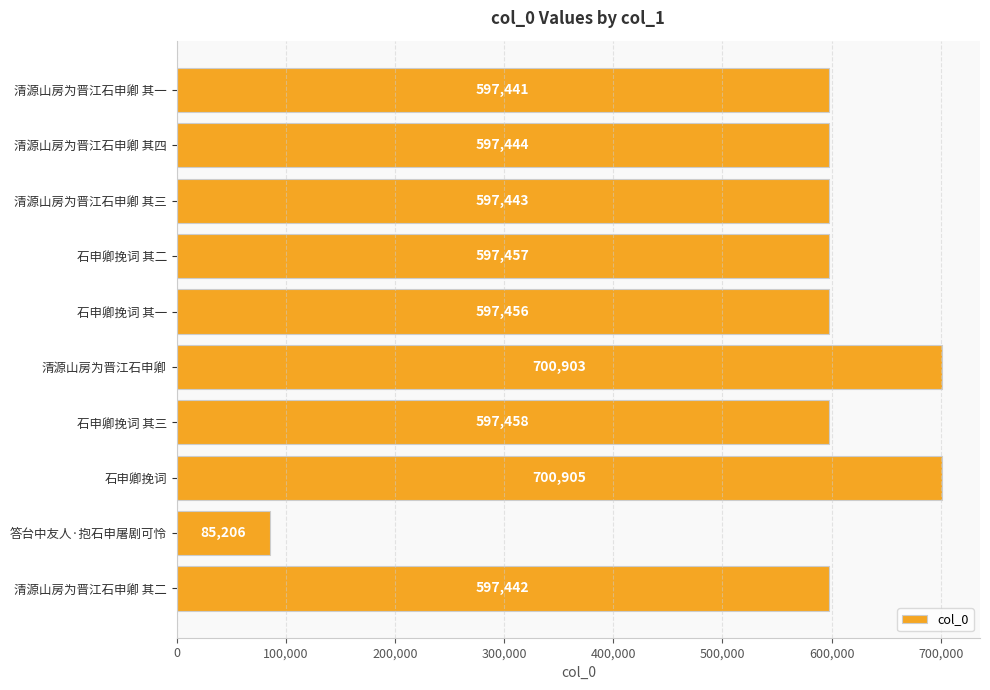

What is the label of the 1st bar from the top?

清源山房为晋江石申卿 其一